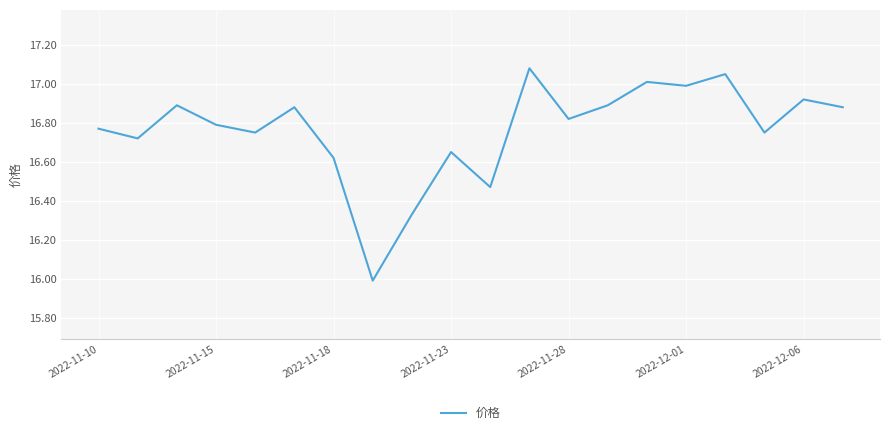

How many categories are shown in the chart?

20